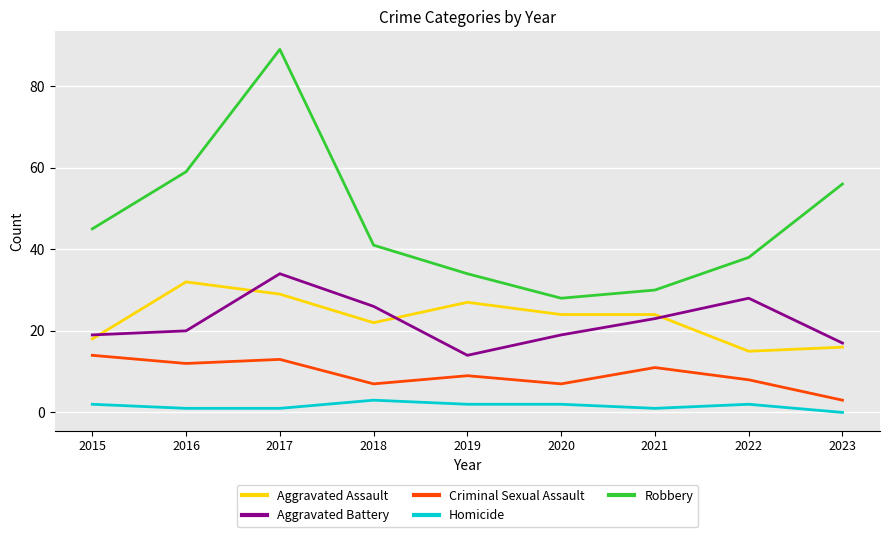

Which category has the lowest value across all series?

2023